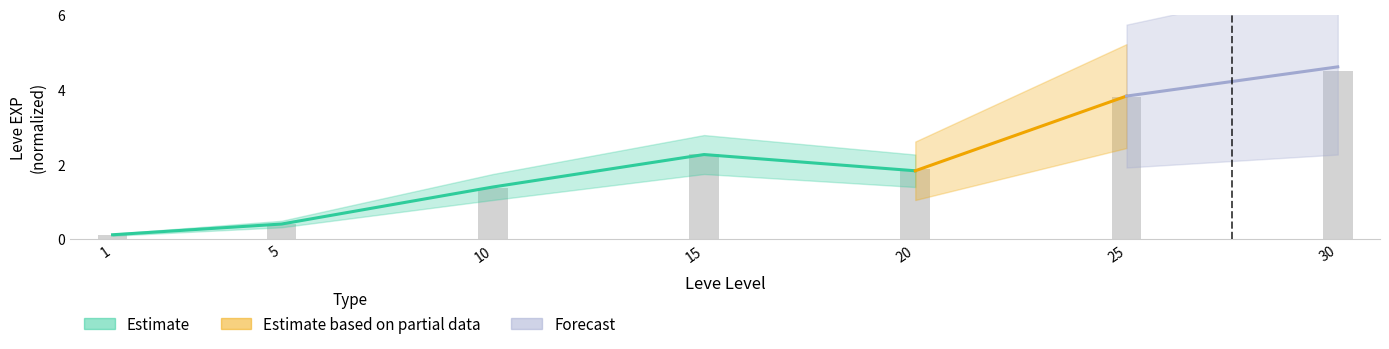

Reading left to right, what are all the values shown in this chart?

1=0.1	5=0.4	10=1.4	15=2.3	20=1.9	25=3.8	30=4.5